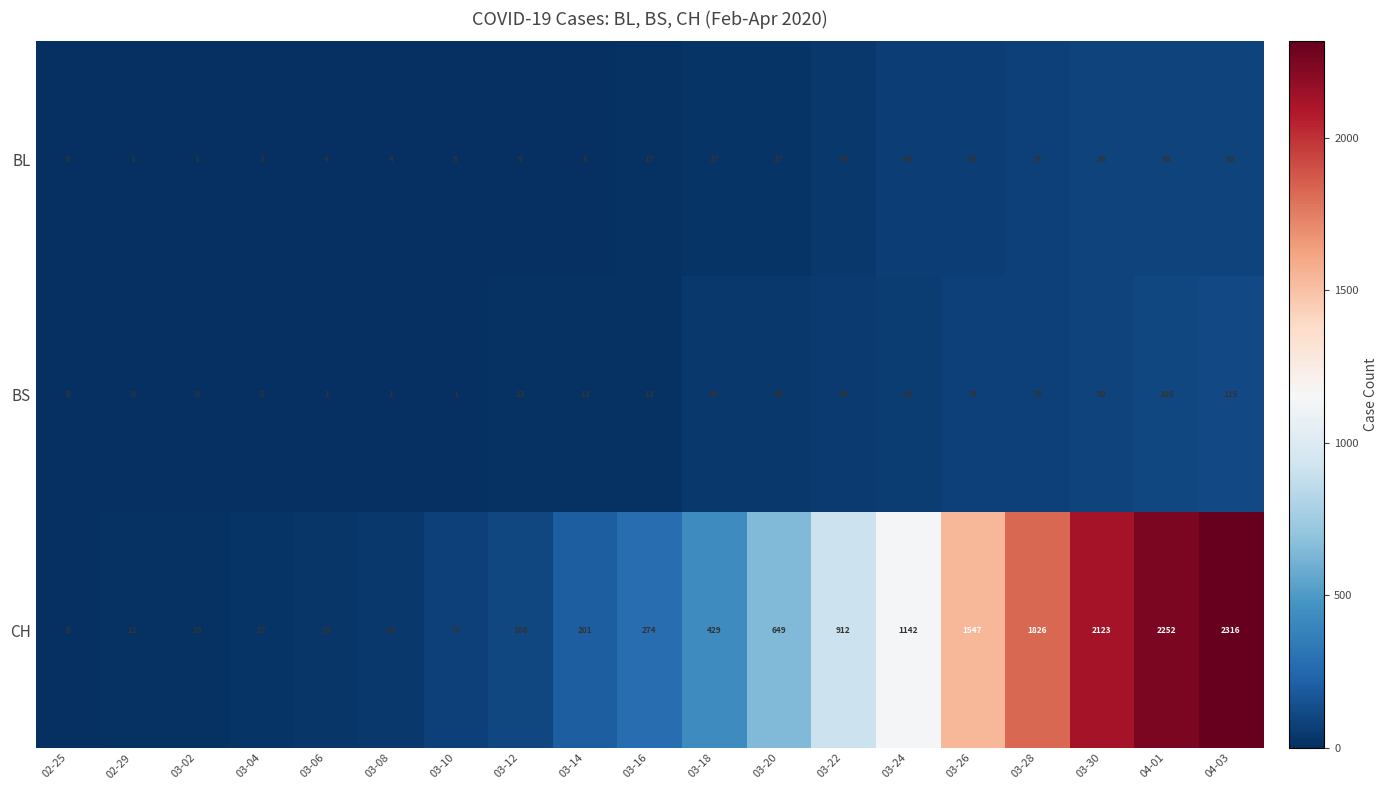

List the series in order of their peak value, highest first.

CH, BS, BL